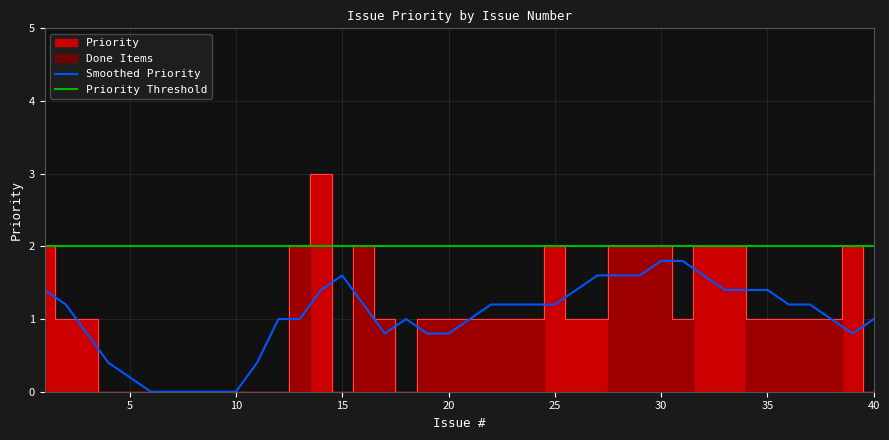

The value of Smoothed Priority at 25 is 1.2. True or false?

True